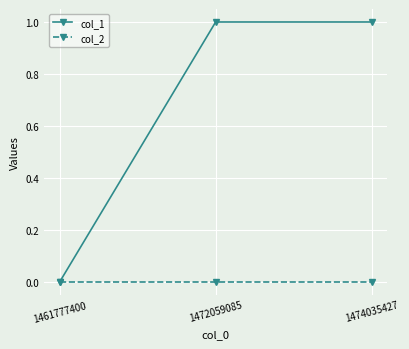

Reading left to right, transcribe all the data shown in this chart.

col_1: 0	1	1
col_2: 0	0	0